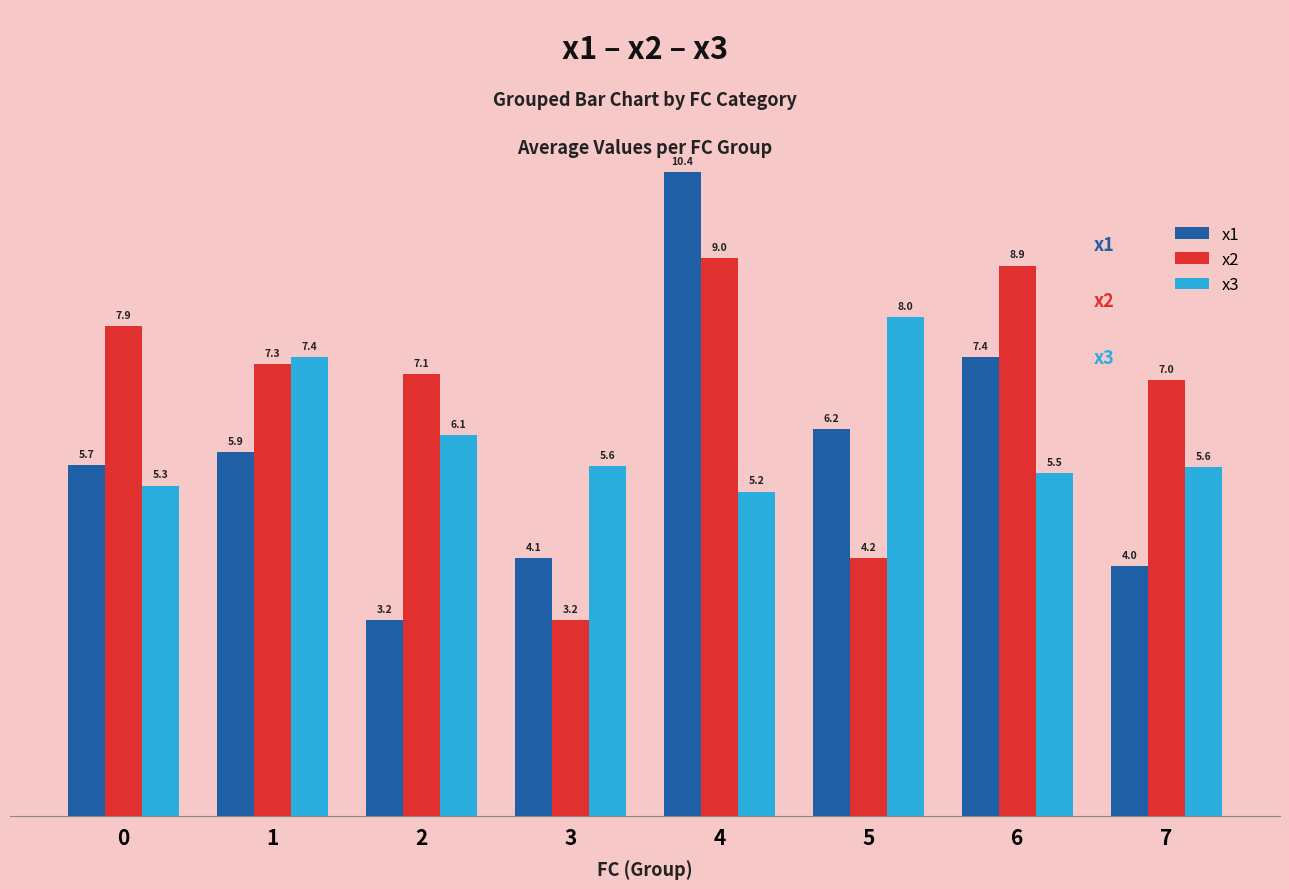

Reading left to right, transcribe all the data shown in this chart.

x1: 5.7	5.9	3.2	4.1	10.4	6.2	7.4	4.0
x2: 7.9	7.3	7.1	3.2	9.0	4.2	8.9	7.0
x3: 5.3	7.4	6.1	5.6	5.2	8.0	5.5	5.6